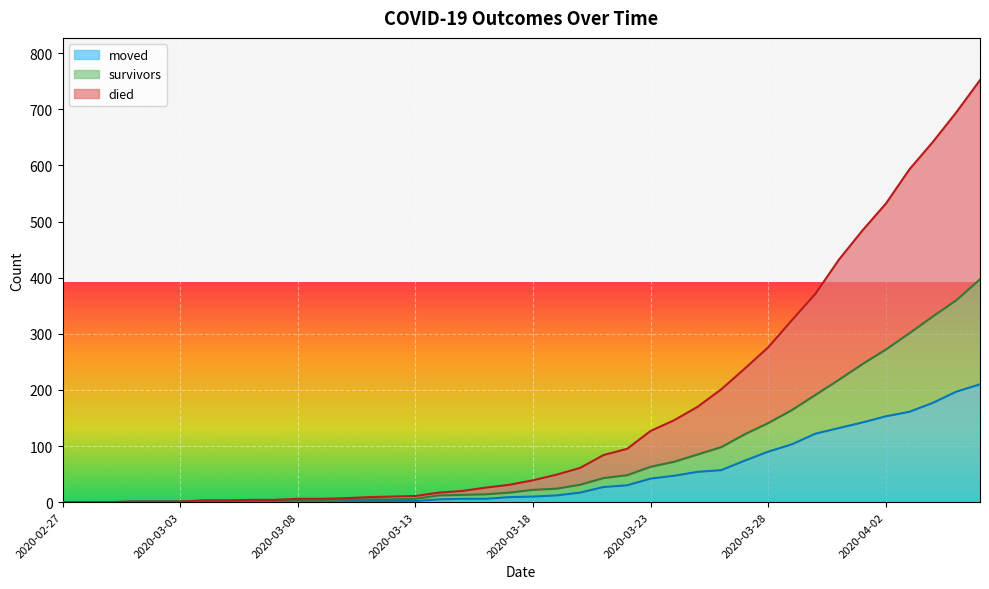

What is the difference between the second highest and second lowest values in the died series?

695